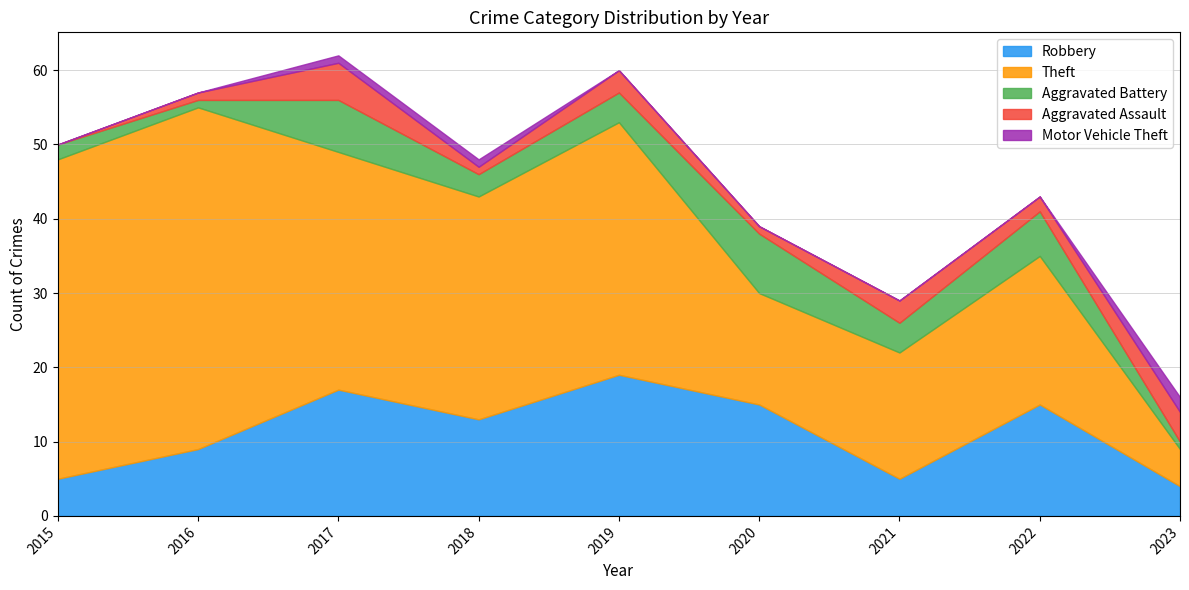

Does the chart have visible grid lines?

Yes